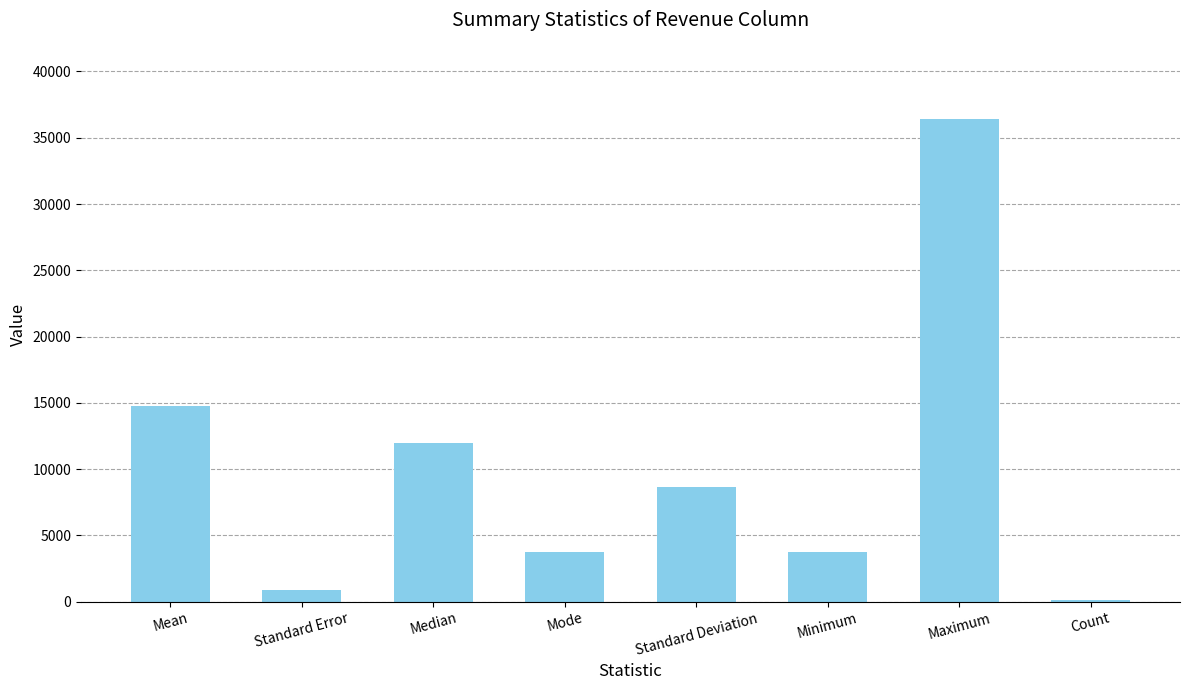

What is the ratio of the value at Mode to the value at Standard Deviation?

0.4